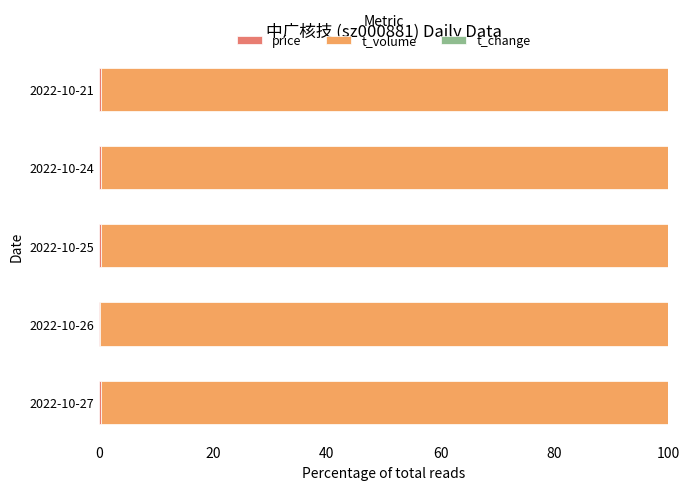

What is the value of the price bar at the 5th from the left?

0.4